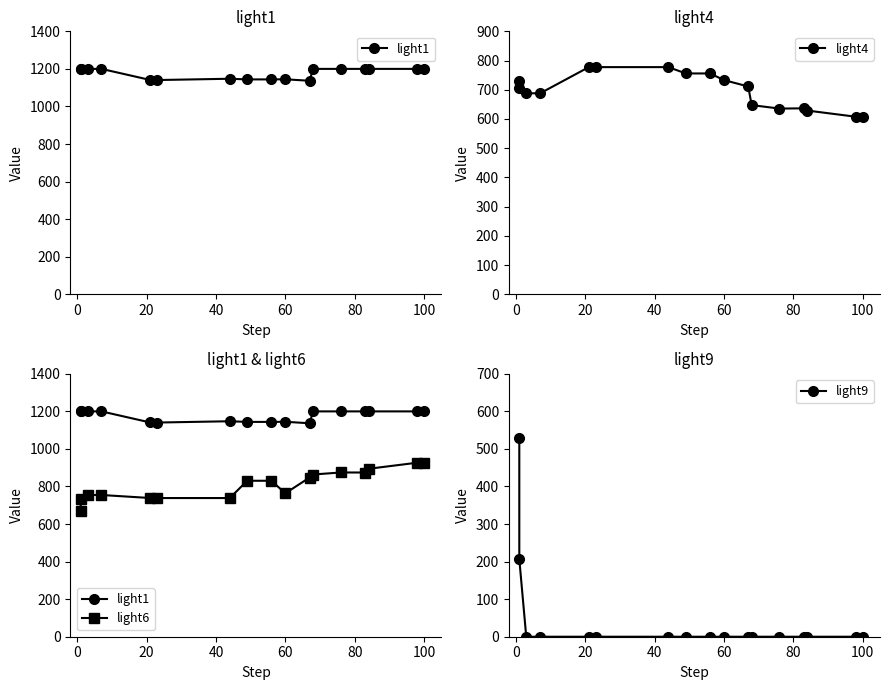

Count the number of data series in this chart.

4